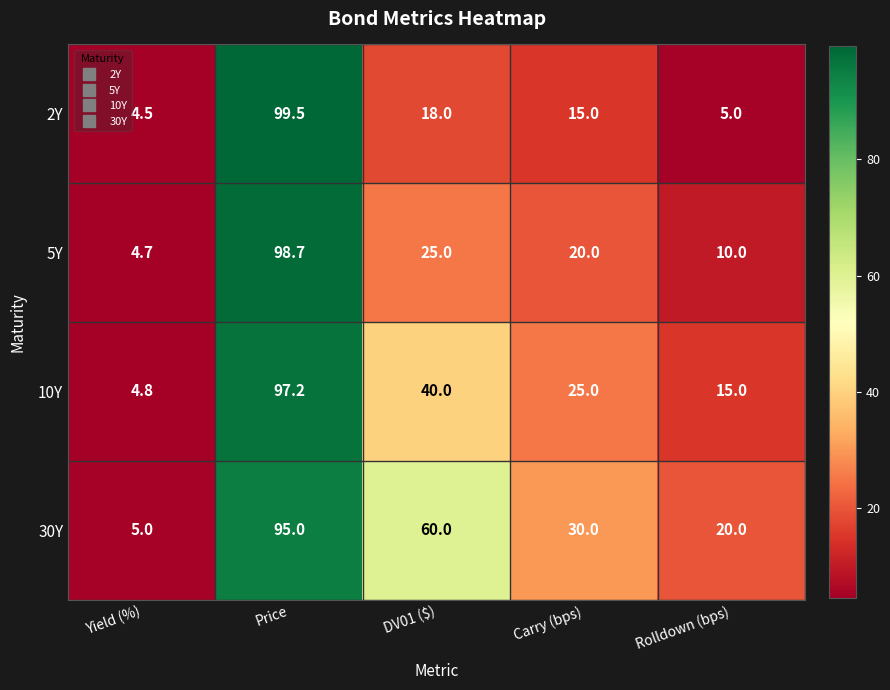

List the series in order of their peak value, highest first.

2Y, 5Y, 10Y, 30Y